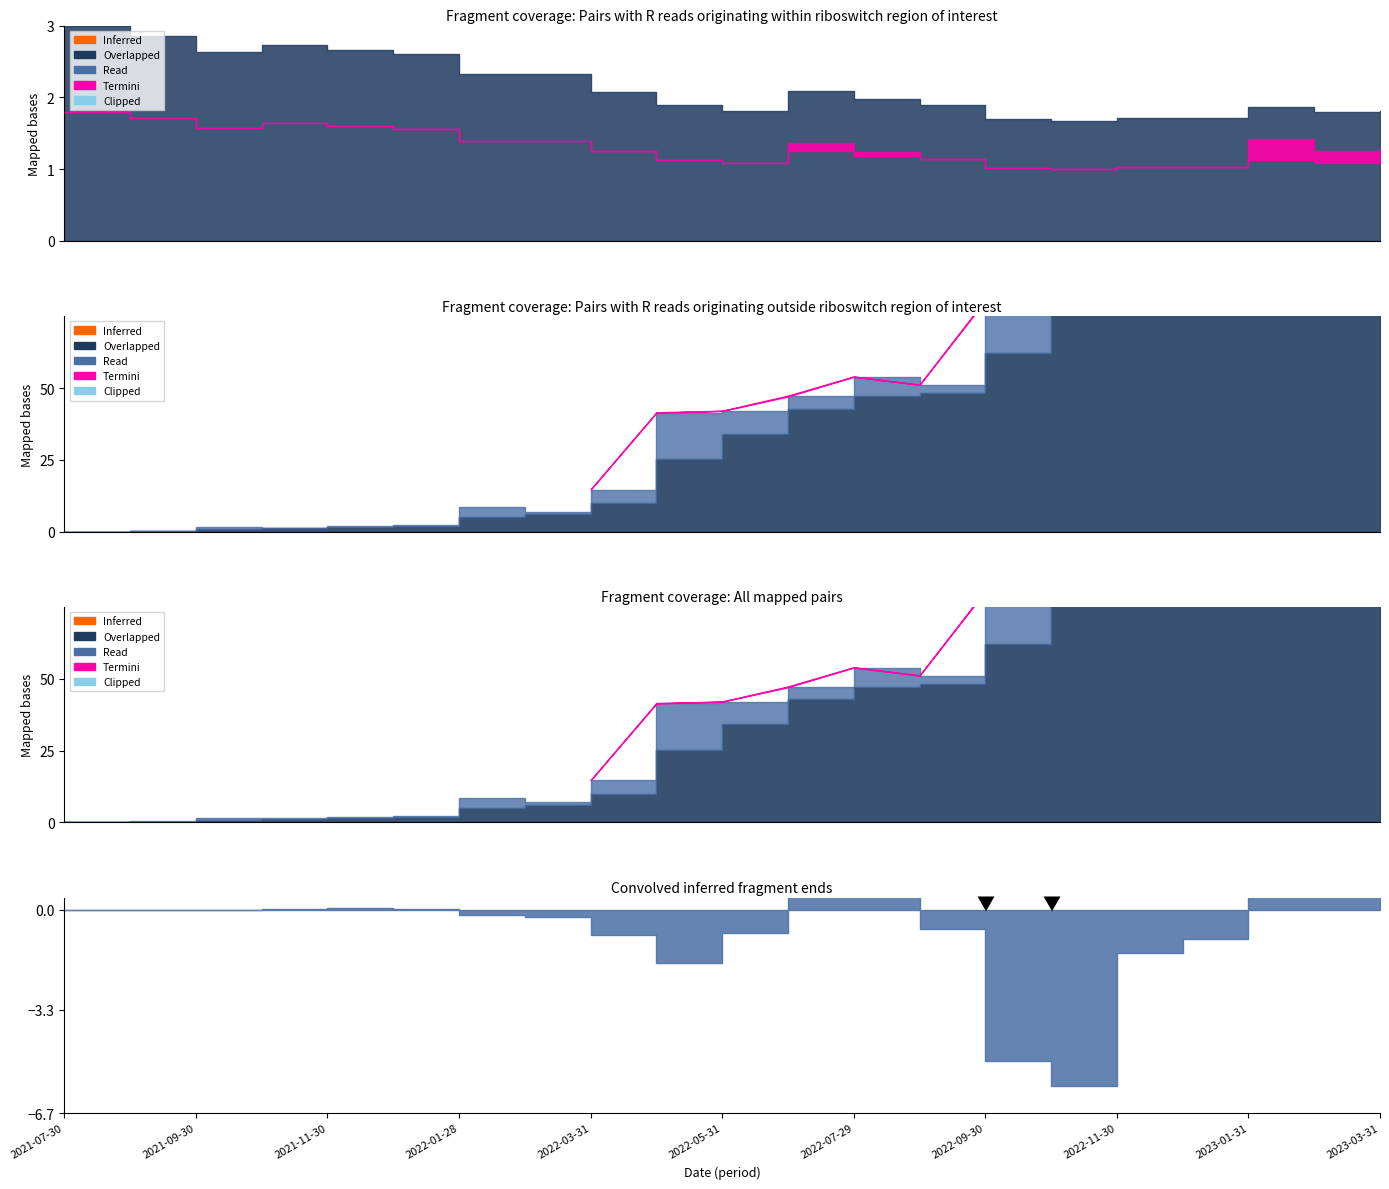

True or false: Termini (profit amount) and Overlapped (market value) cross at least once.

False